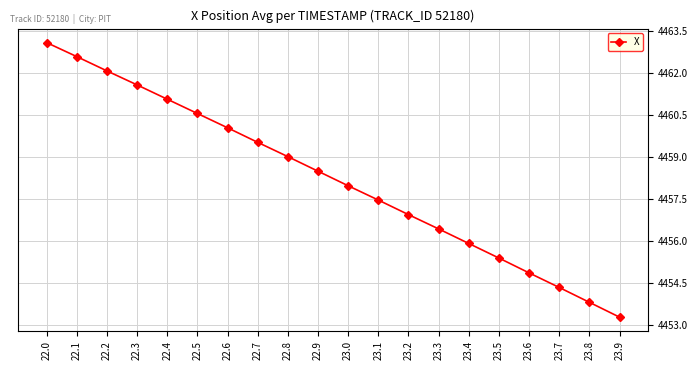

What is the minimum value shown in the chart?

4453.3